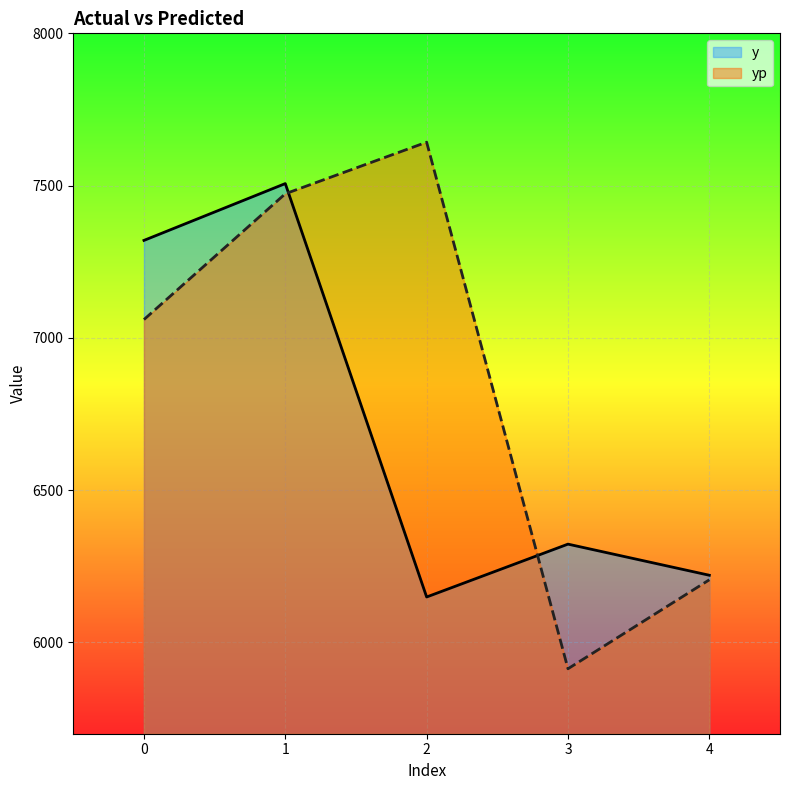

What is the minimum value for yp?

5913.3